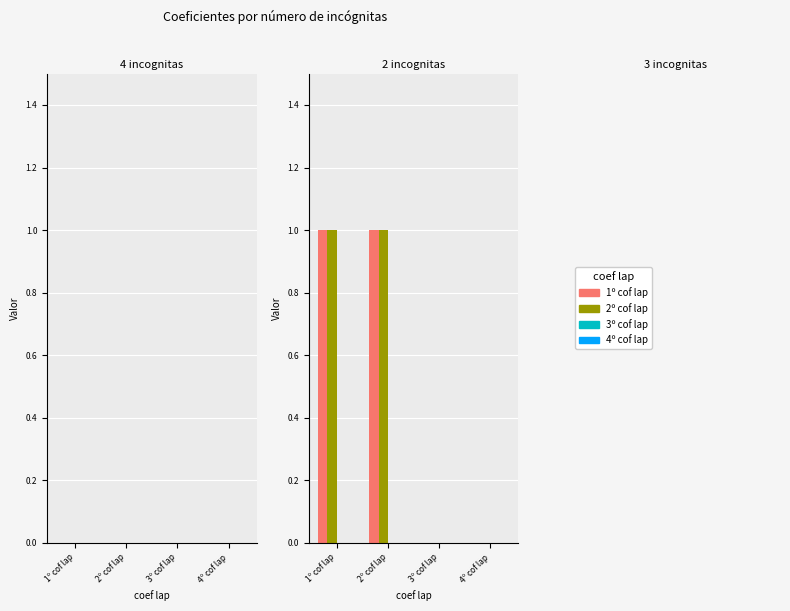

Reading left to right, list all the values displayed in this chart.

1º cof lap: 1º cof lap=1	2º cof lap=1	3º cof lap=0	4º cof lap=0
2º cof lap: 1º cof lap=1	2º cof lap=1	3º cof lap=0	4º cof lap=0